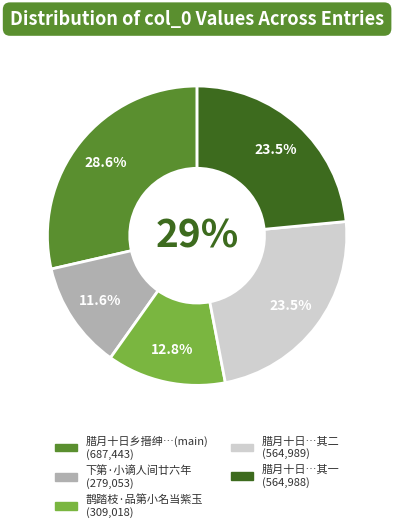

Approximately how many times larger is the value at 下第·小谪人间廿六年 compared to 腊月十日乡搢绅邀会宣城私第小诗纪事兼述鄙怀二首?

0.4